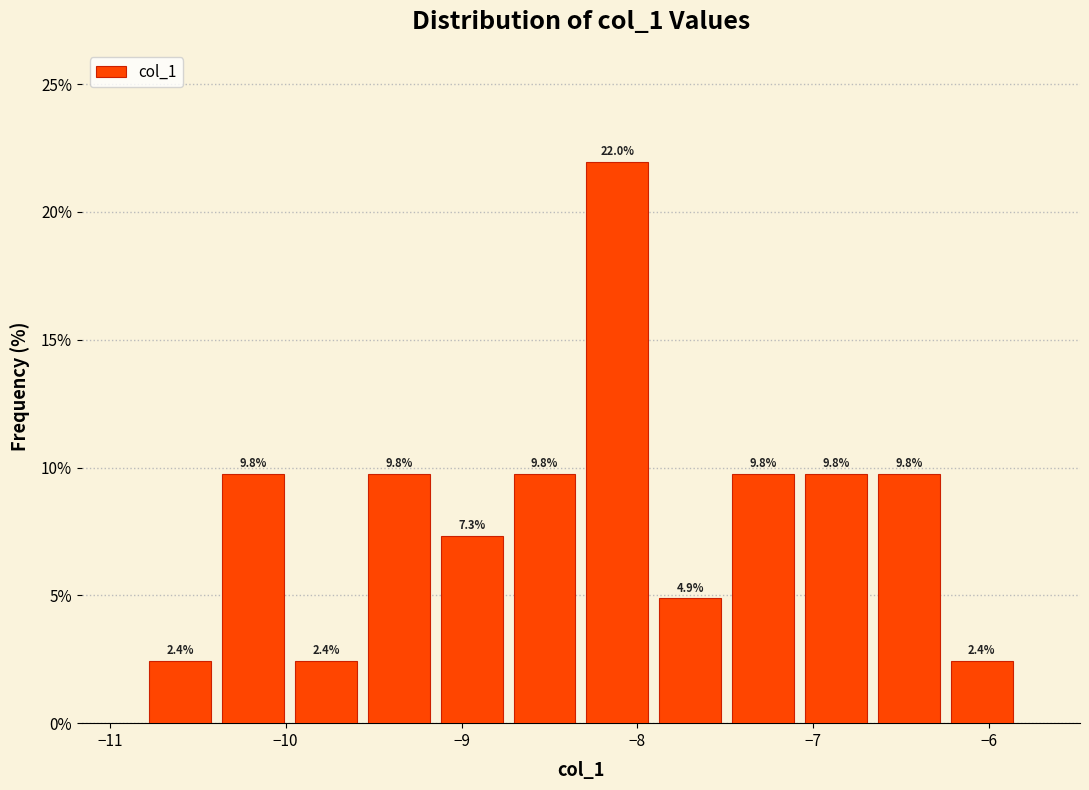

How tall is the bar that spans -10.8 to -10.4 on the x-axis? The bar edges are not printed on the chart, so give them approximately, as read against the axis.

2.4